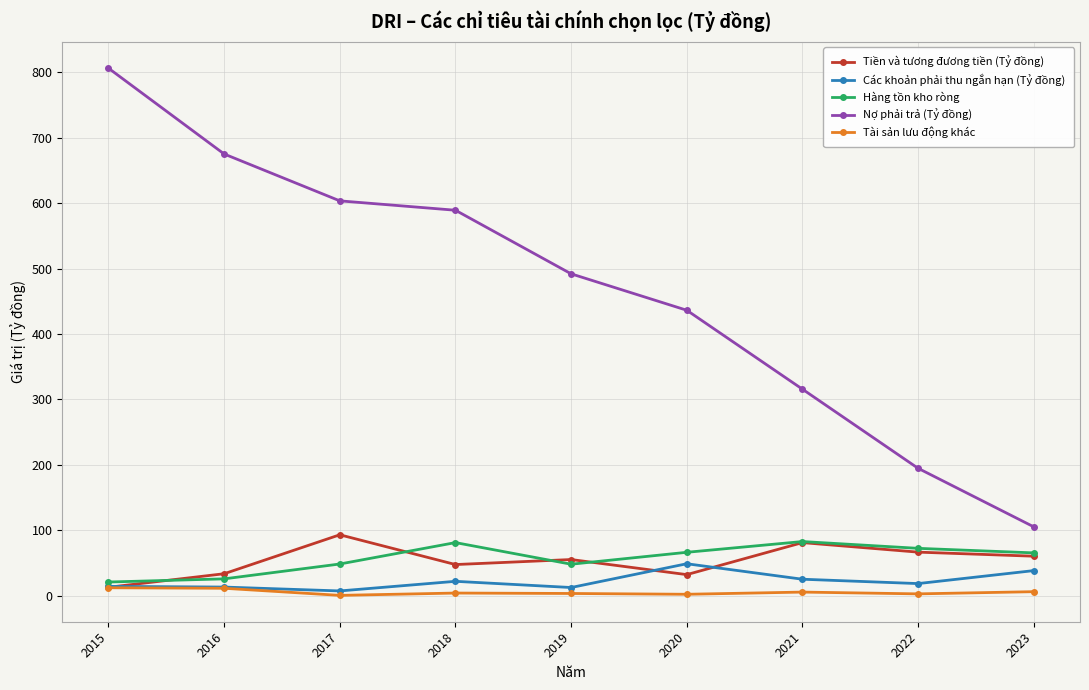

At which label does Hàng tồn kho ròng first exceed 65?

2018